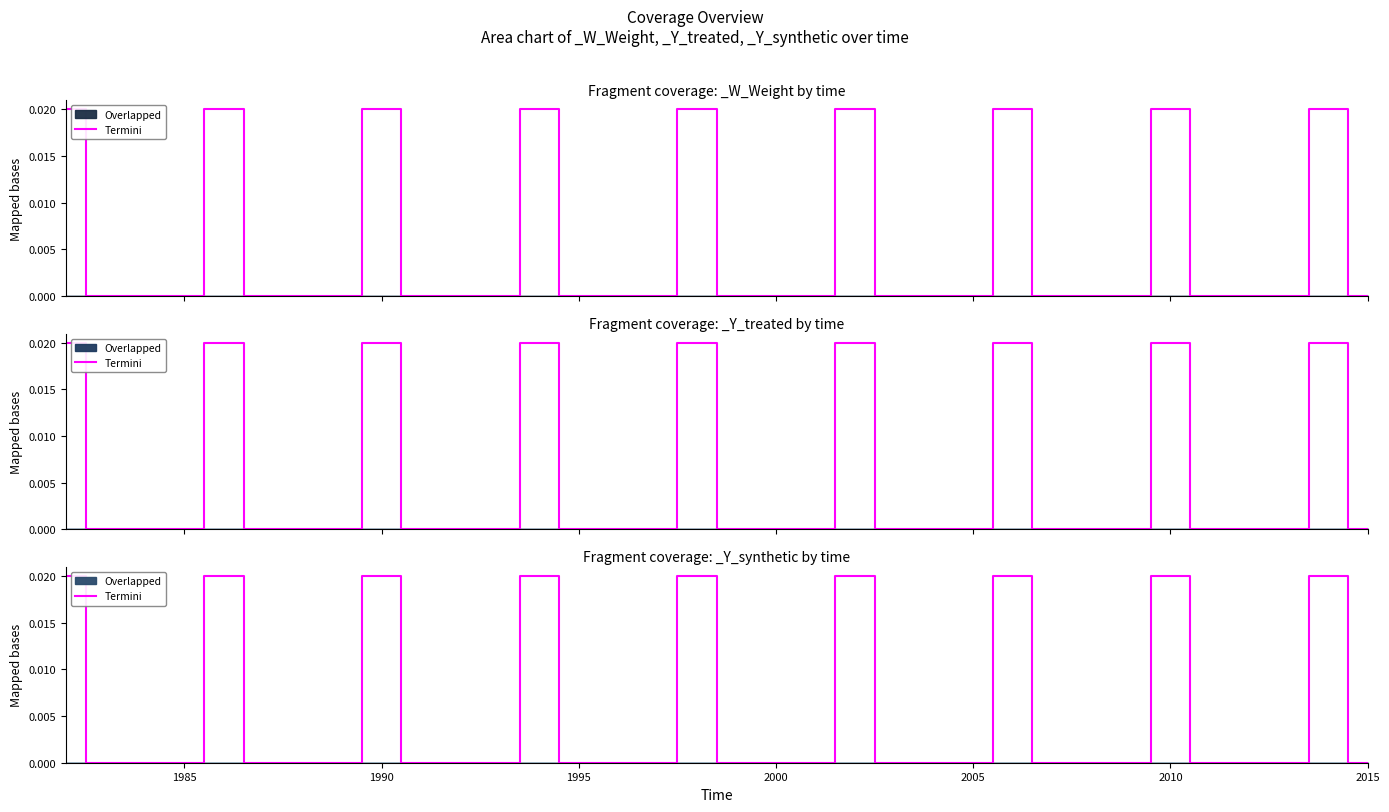

Count the values in the range 0 to 1.

34